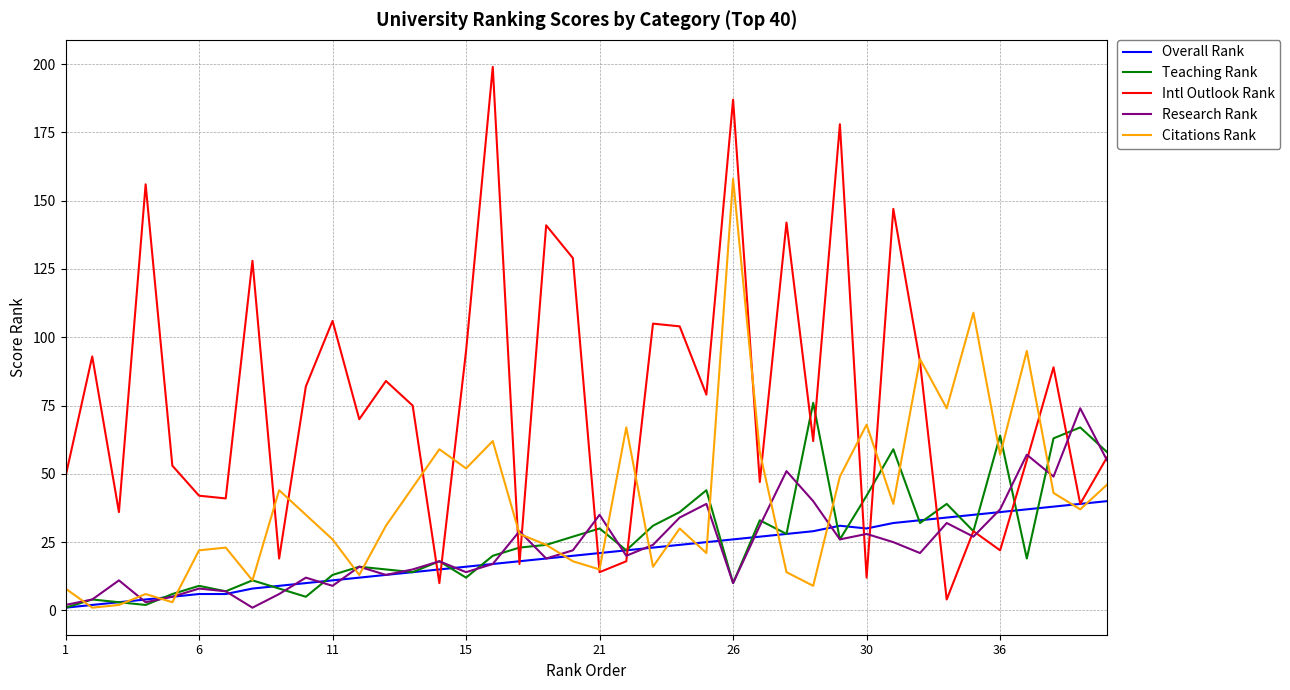

Which series has the largest range (max minus min)?

Intl Outlook Rank